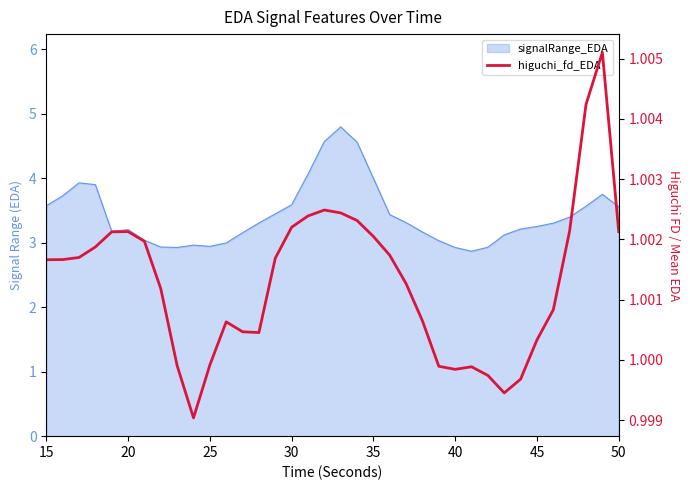

What is the sum of all values?

36.0